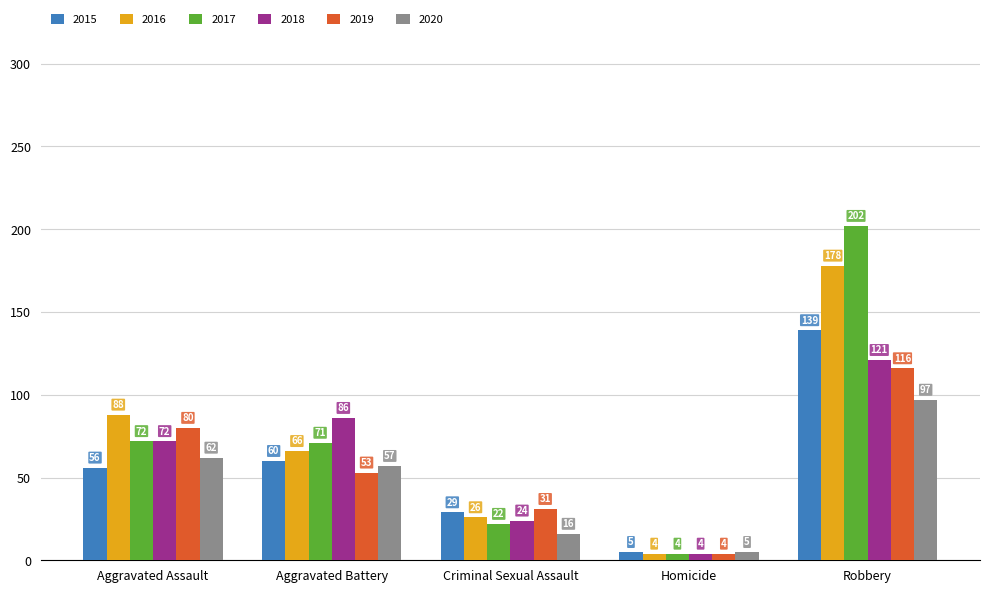

Which series has the widest spread of values?

2017